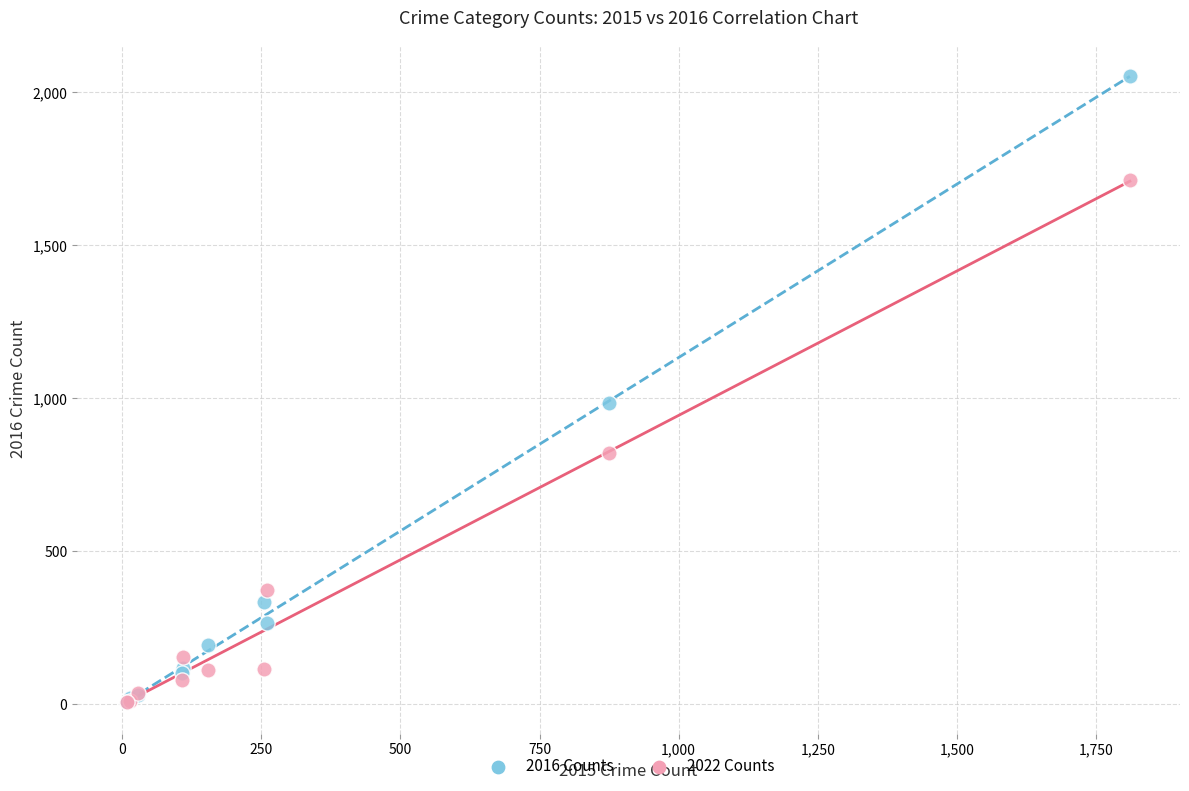

What are all the series names shown in the legend?

2016 Counts, 2022 Counts